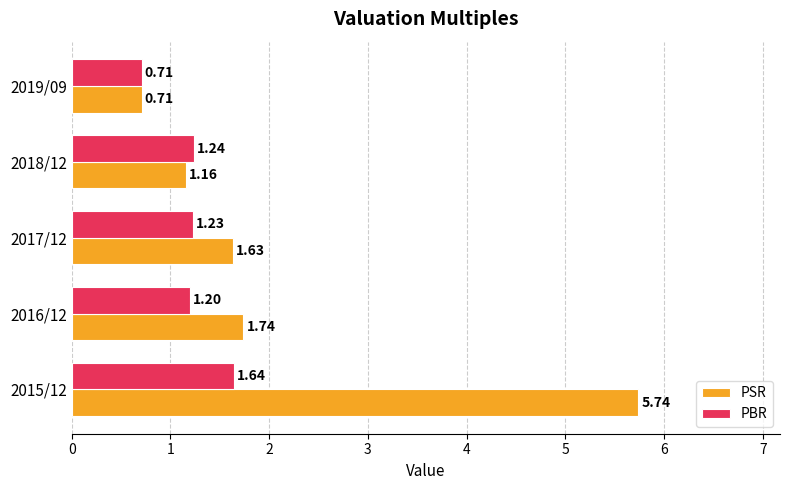

How many PBR values are between 1 and 2?

4